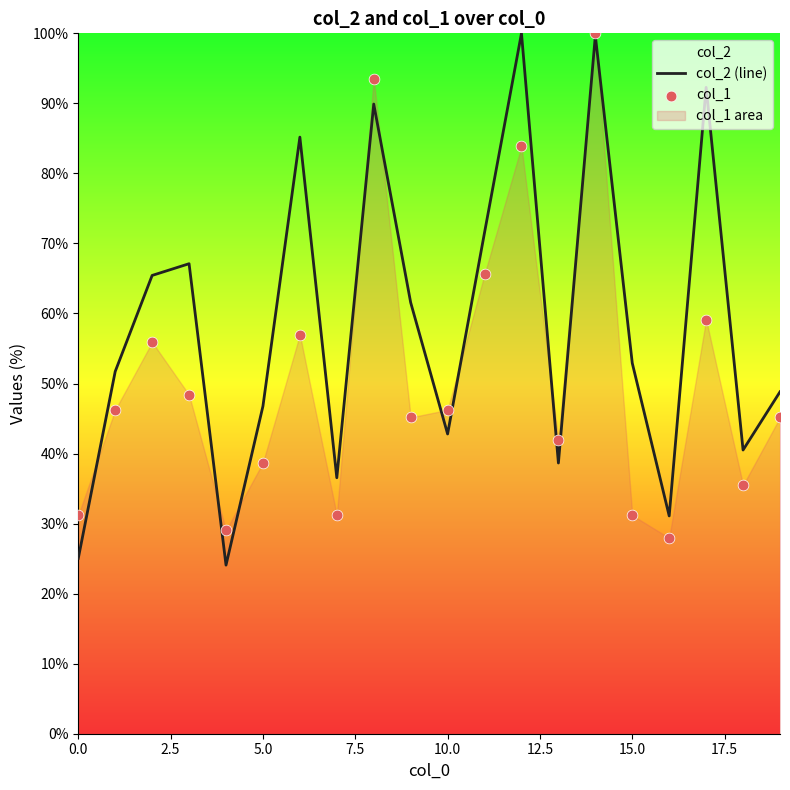

What are all the series names shown in the legend?

col_2 (line), col_1